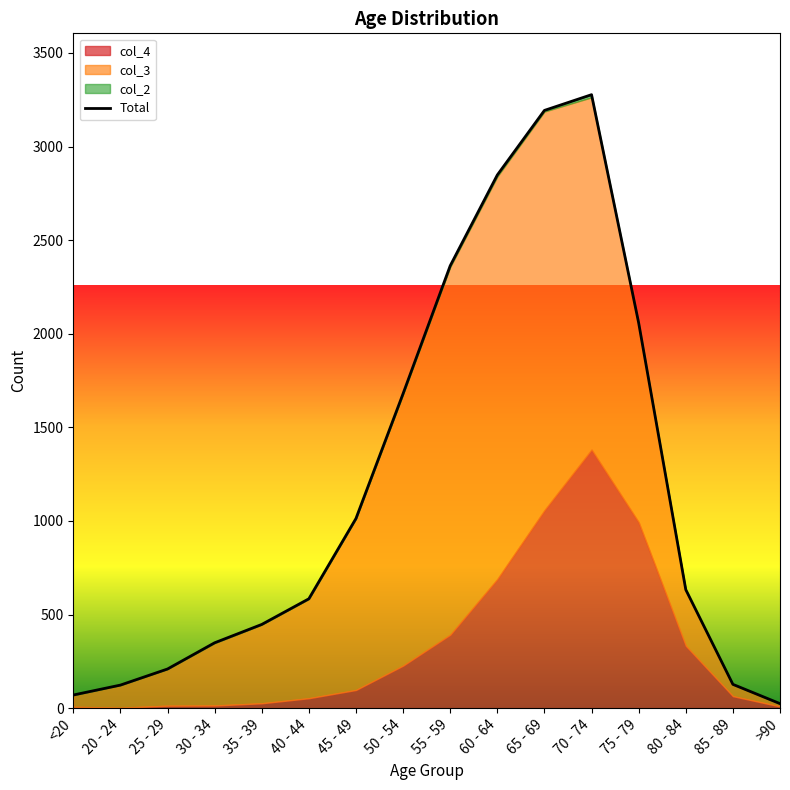

What is the sum of the values at 70 - 74 and 50 - 54?

4957